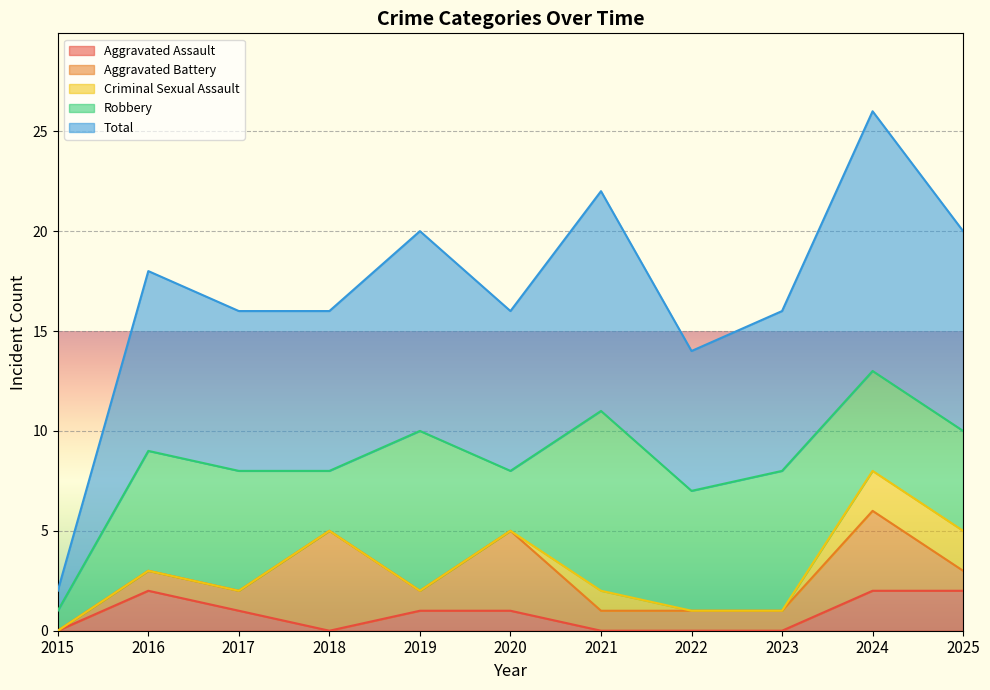

Reading left to right, extract all data points from this chart.

Aggravated Assault: 0	2	1	0	1	1	0	0	0	2	2
Aggravated Battery: 0	1	1	5	1	4	1	1	1	4	1
Criminal Sexual Assault: 0	0	0	0	0	0	1	0	0	2	2
Robbery: 1	6	6	3	8	3	9	6	7	5	5
Total: 1	9	8	8	10	8	11	7	8	13	10